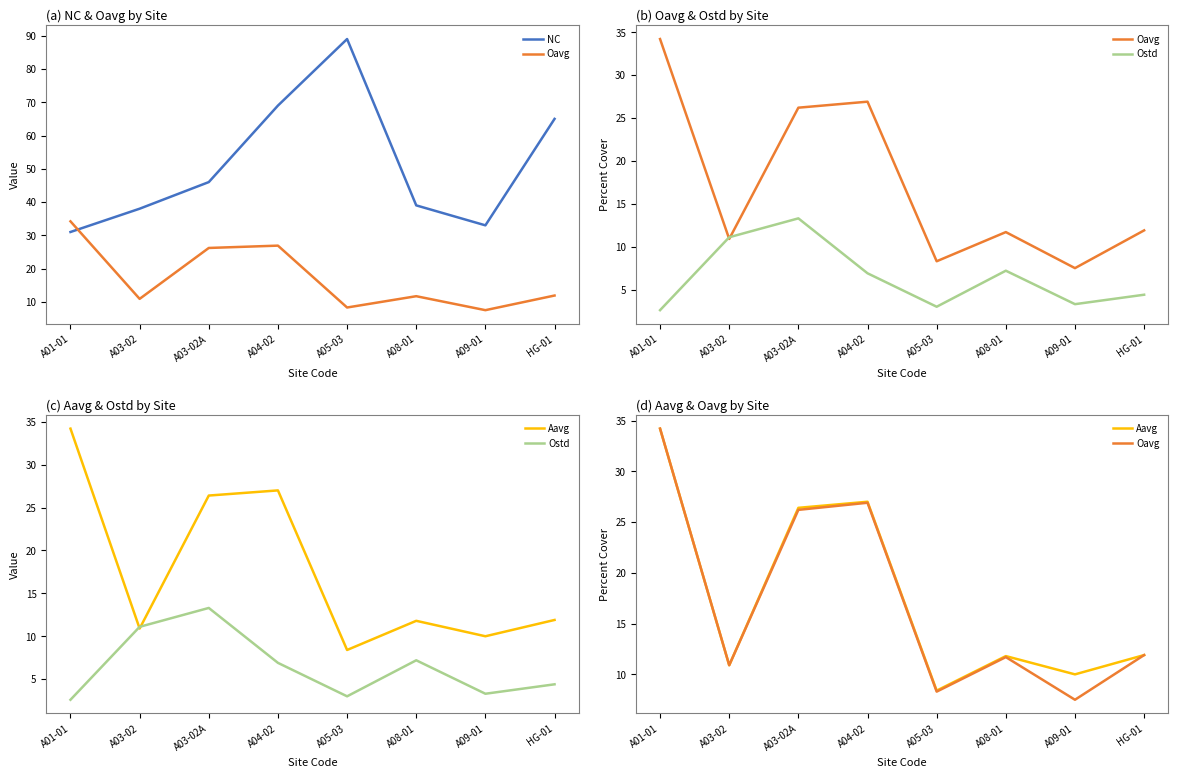

List the labels in order of Ostd value, smallest first.

A01-01, A05-03, A09-01, HG-01, A04-02, A08-01, A03-02, A03-02A